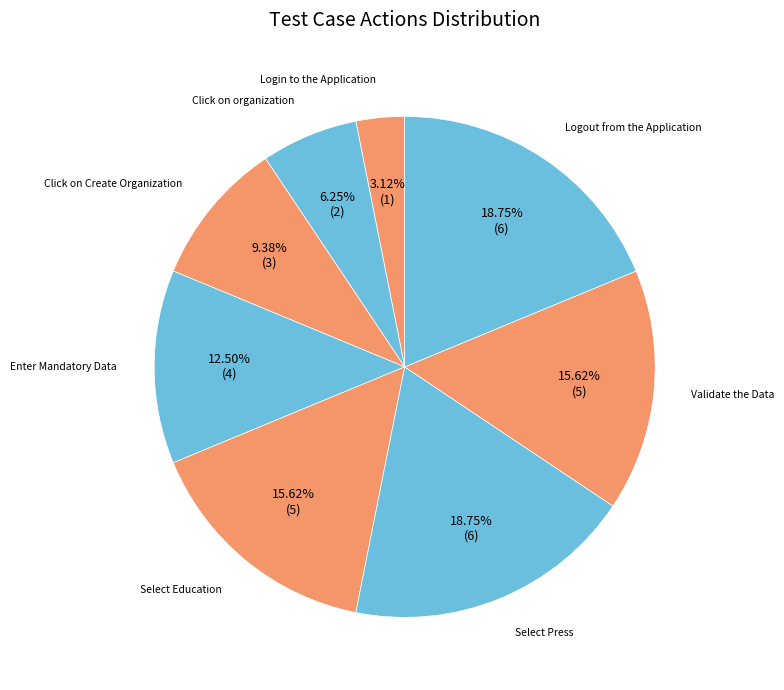

How many slices are in this pie chart?

8